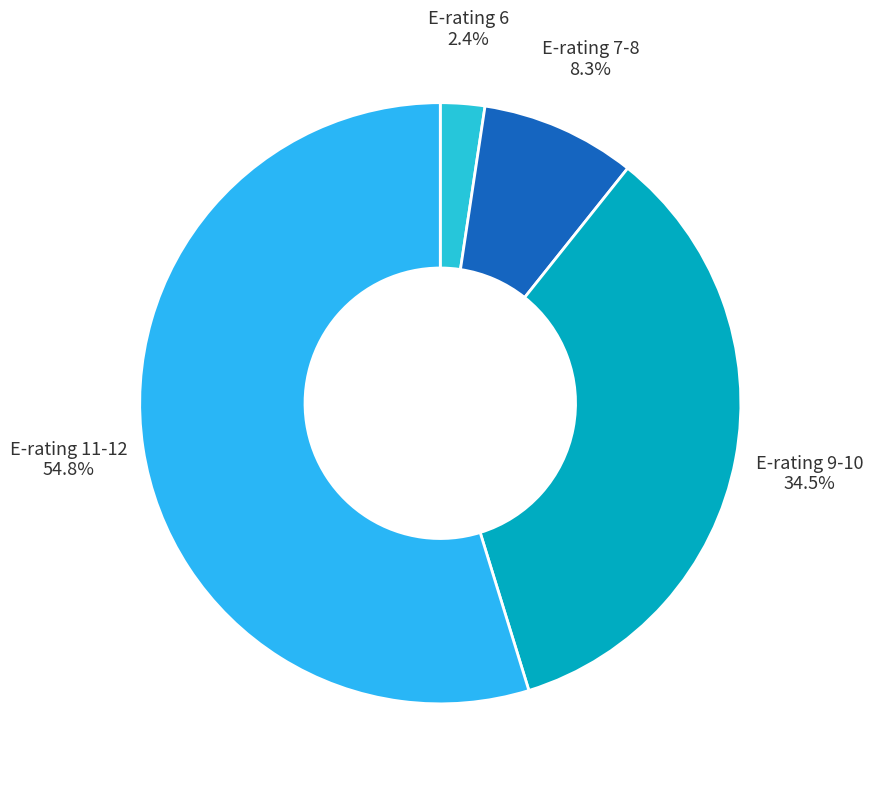

What is the largest slice in the pie chart?

E-rating 11-12